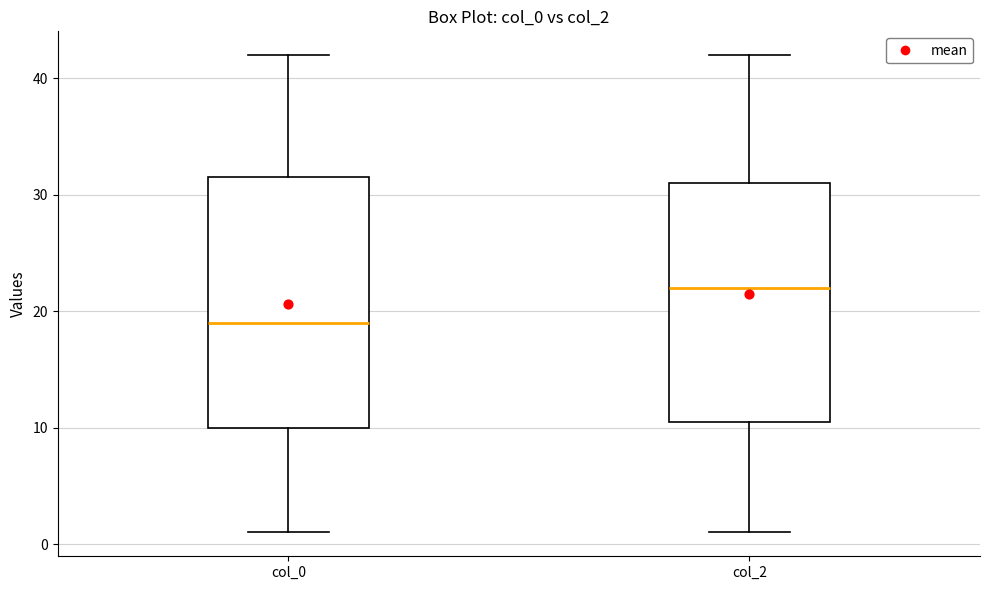

Where is the lower edge of the box for col_2 on the y-axis? The values are not printed on the chart, so give them approximately, as read against the axis.

11